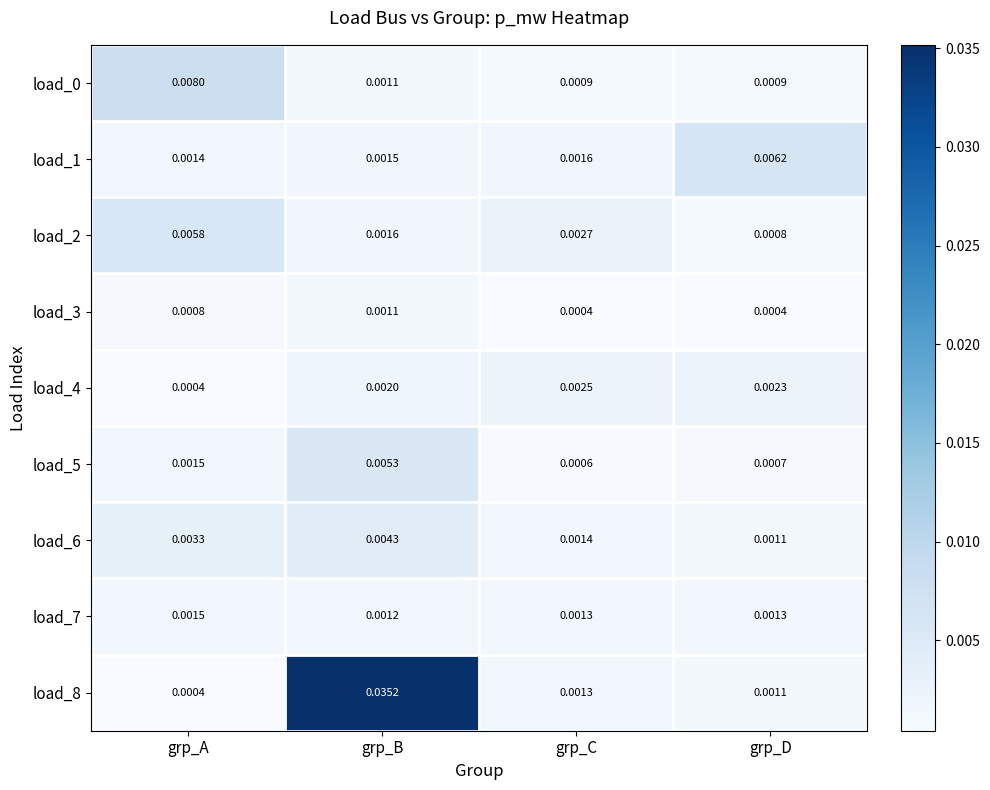

Rank the categories by load_6 value from lowest to highest.

grp_D, grp_C, grp_A, grp_B